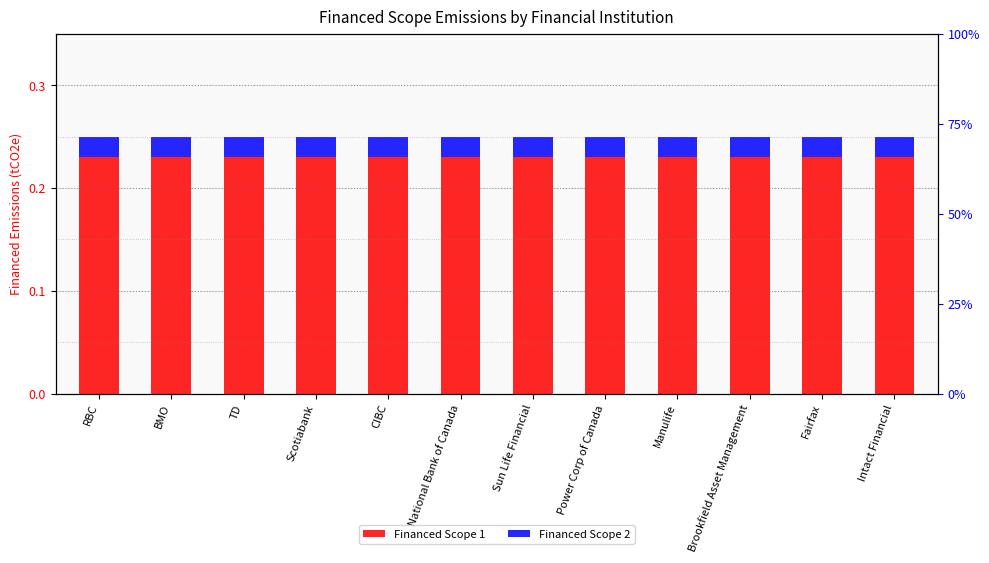

What are all the series names shown in the legend?

Financed Scope 1, Financed Scope 2